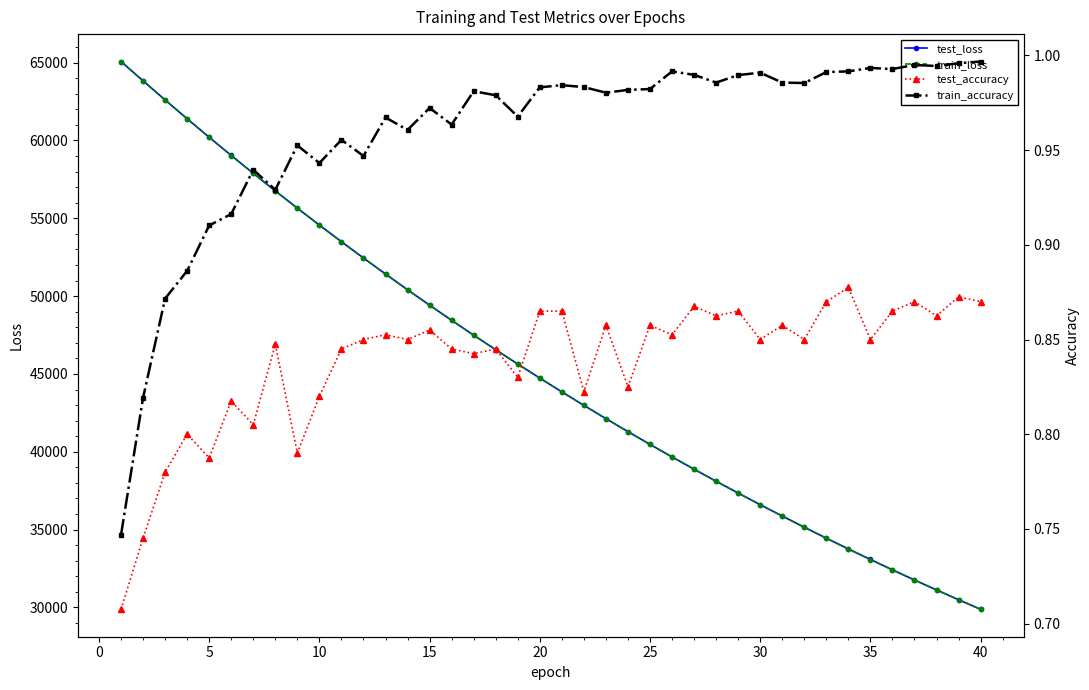

How many data points in test_loss are less than 44737?

20